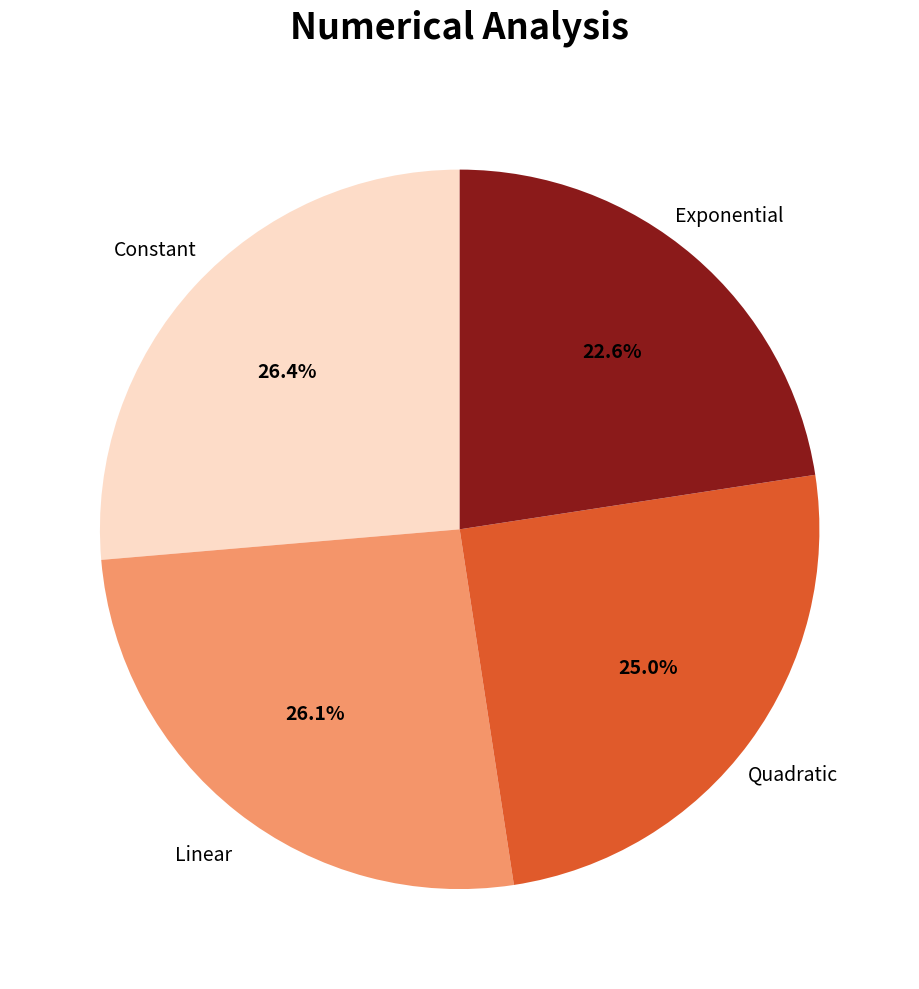

Is there a majority slice in this chart?

No